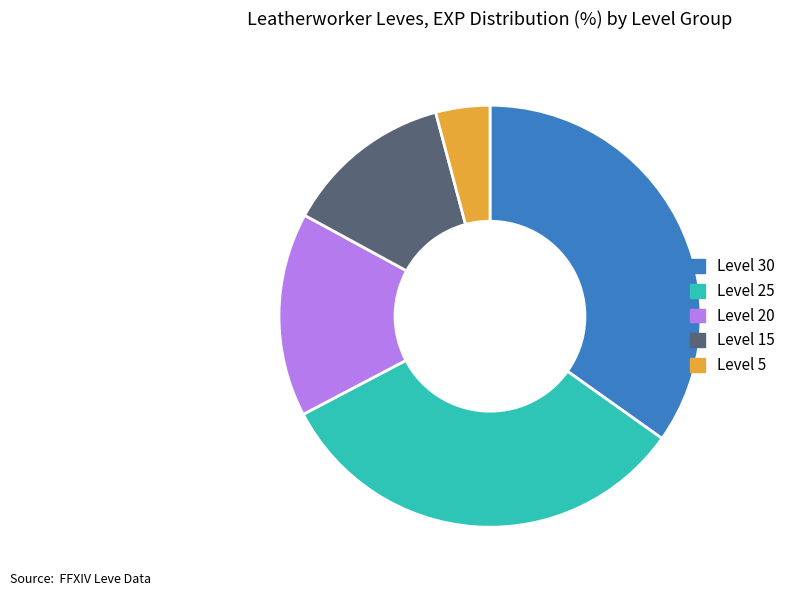

Which has a higher value, Level 5 or Level 25?

Level 25